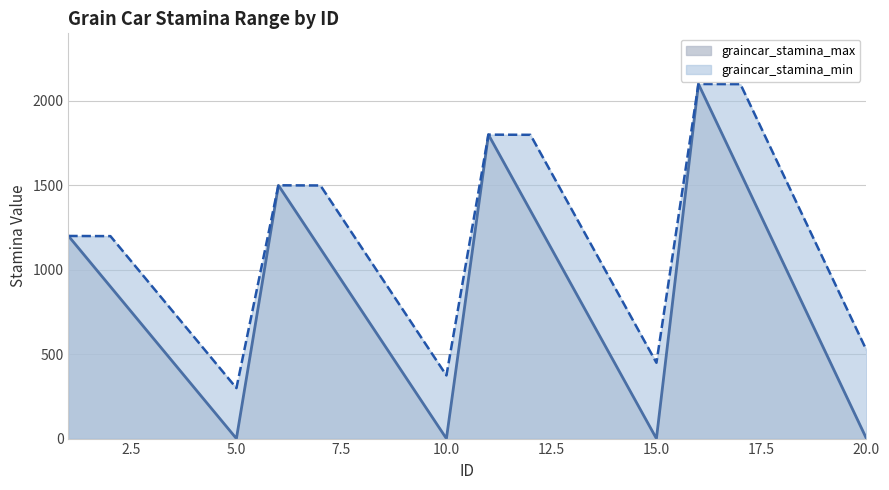

Read the graincar_stamina_min value at 7, to the nearest 10.

1500